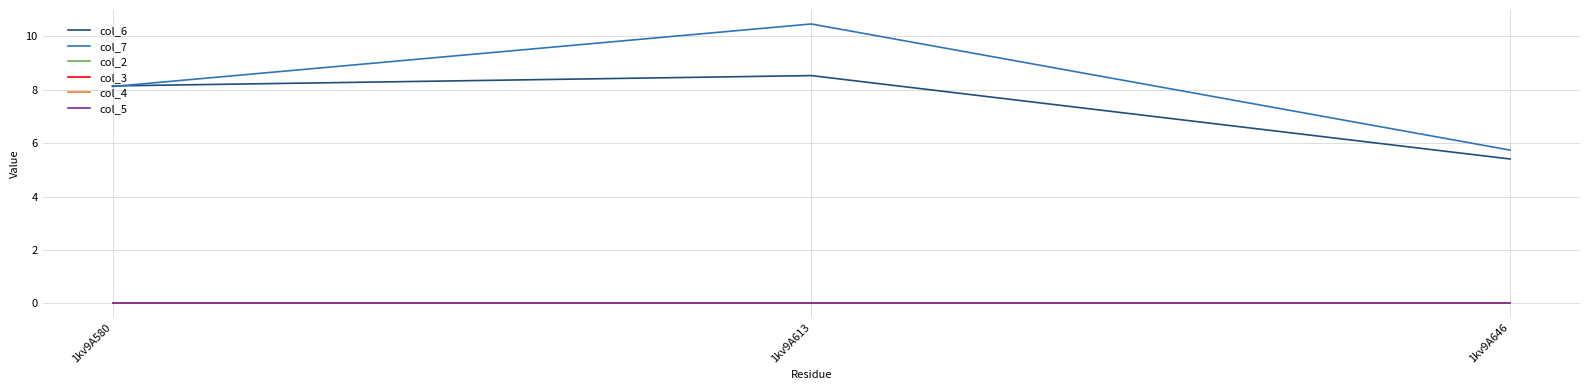

Does the chart have visible grid lines?

Yes